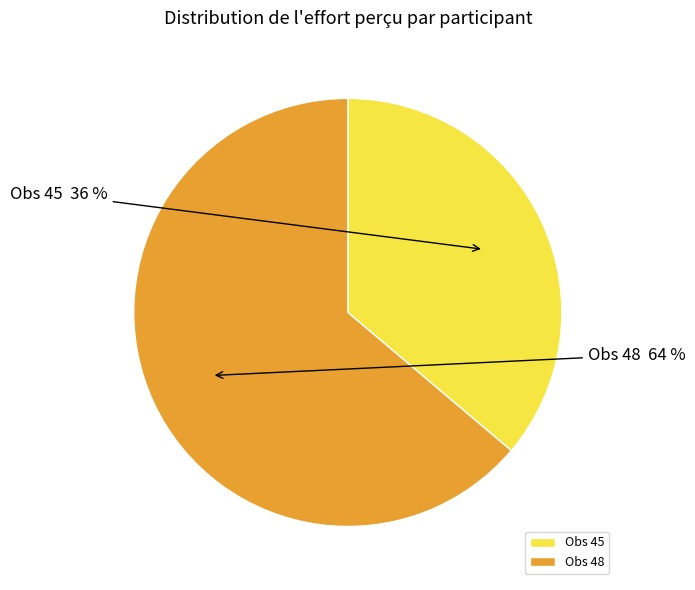

Combined, do Obs 48 and Obs 45 account for over 50%?

Yes